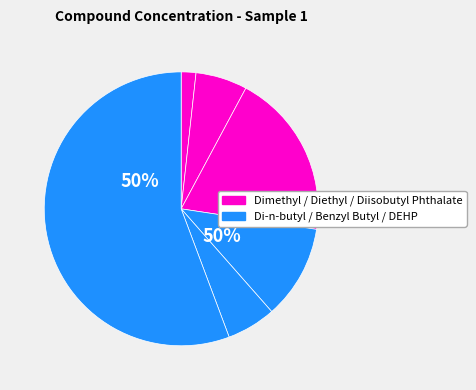

Rank the categories by value from highest to lowest.

DEHP, Diisobutyl Phthalate, Di-n-butyl Phthalate, Diethyl Phthalate, Benzyl Butyl Phthalate, Dimethyl Phthalate